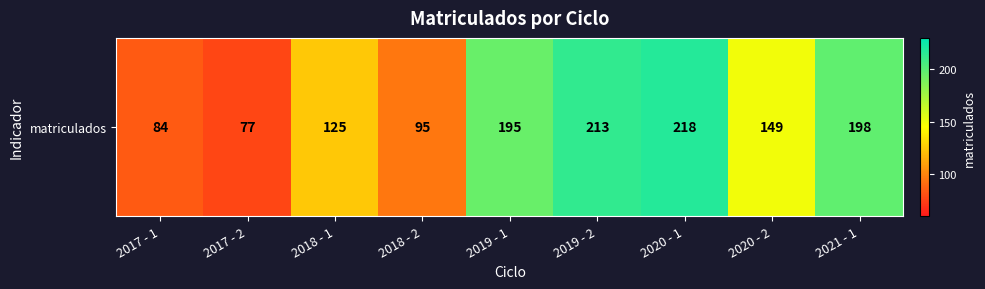

How many series are shown in this chart?

1